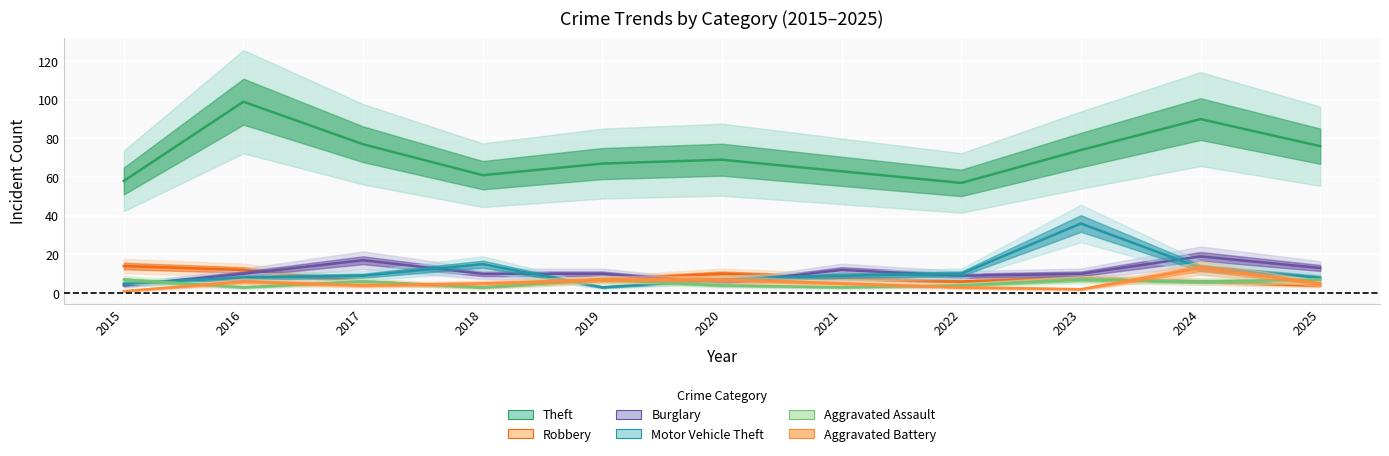

Reading left to right, extract all data points from this chart.

Theft: 58	99	77	61	67	69	63	57	74	90	76
Robbery: 14	12	6	3	7	10	8	6	8	6	4
Burglary: 4	10	17	10	10	5	12	9	10	19	13
Motor Vehicle Theft: 5	8	9	15	3	7	9	10	36	13	8
Aggravated Assault: 7	3	6	3	7	4	3	4	7	6	7
Aggravated Battery: 1	6	4	5	7	7	5	3	2	13	5